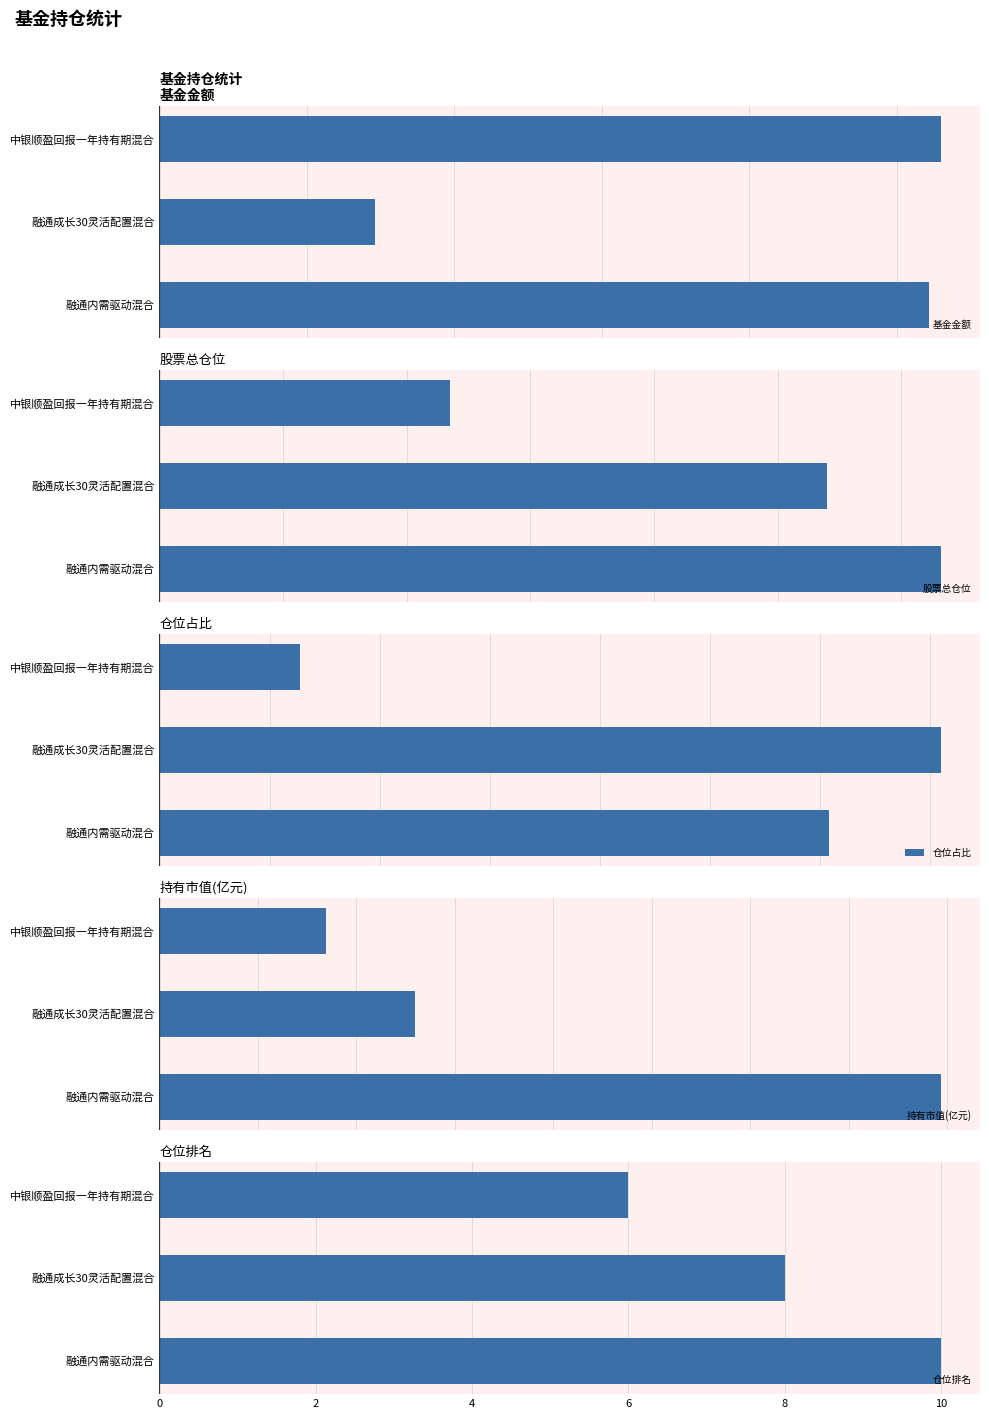

How many bars are there in total?

15